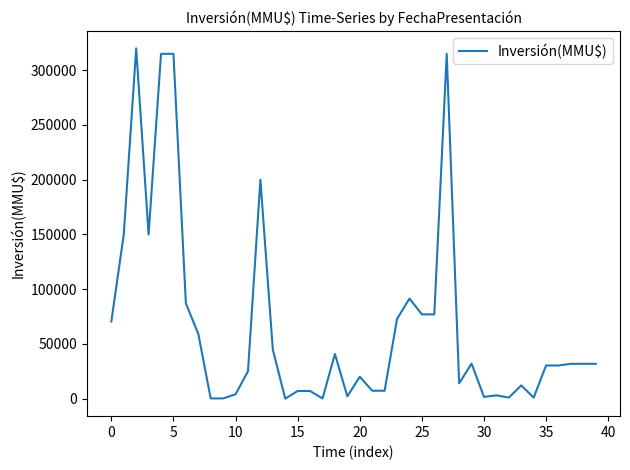

What is the greatest value displayed?

320000